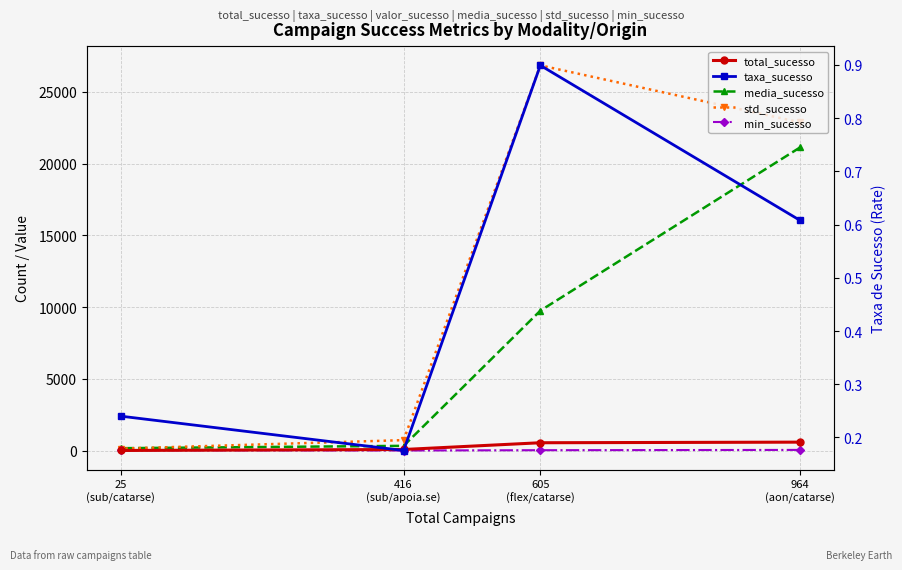

What value does the std_sucesso series have at 964
(aon/catarse)?

22879.1